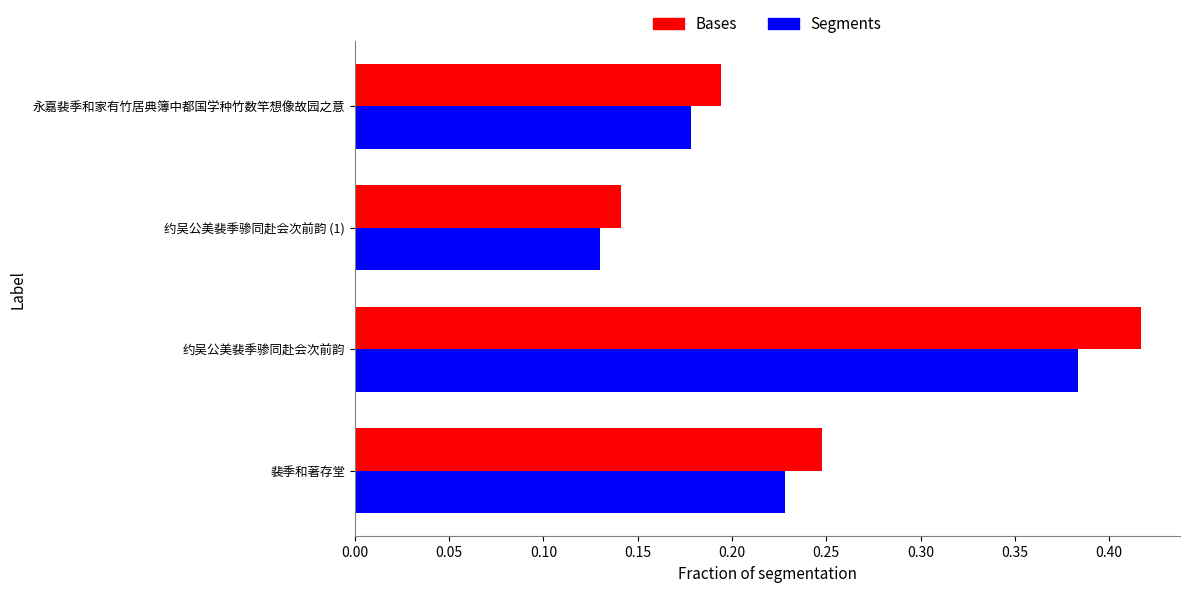

At which category is the sum across all series the highest?

约吴公美裴季骖同赴会次前韵